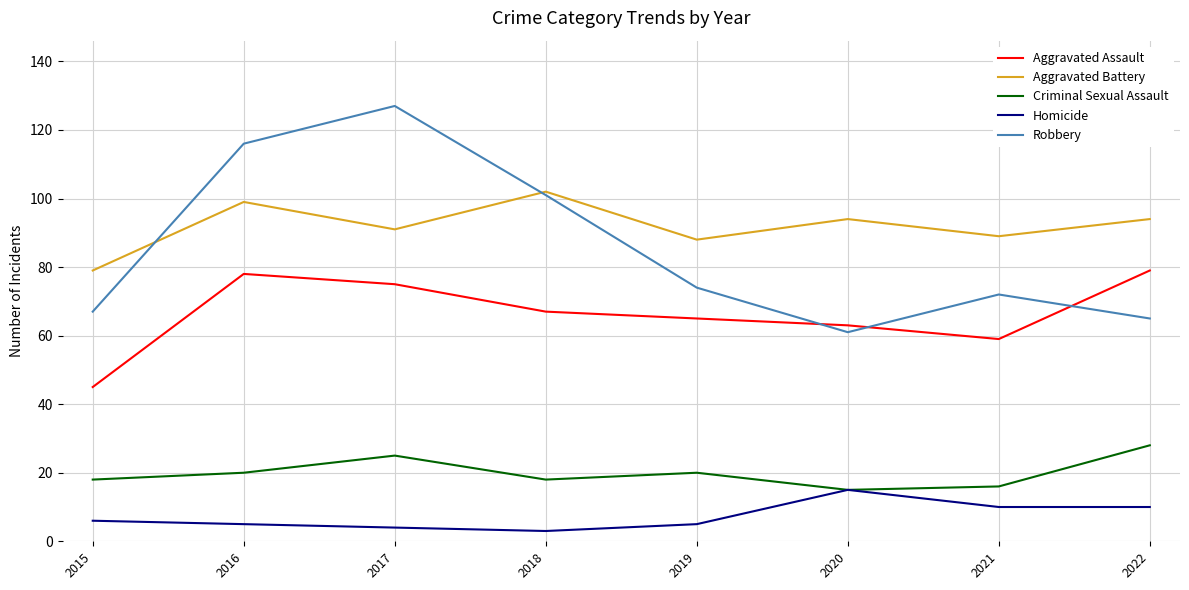

What is the maximum value shown in the chart?

127